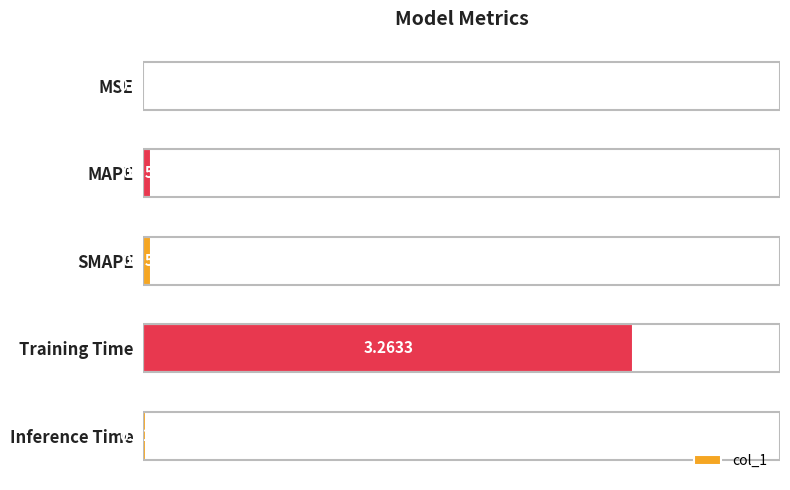

What is the sum of all values?

3.4